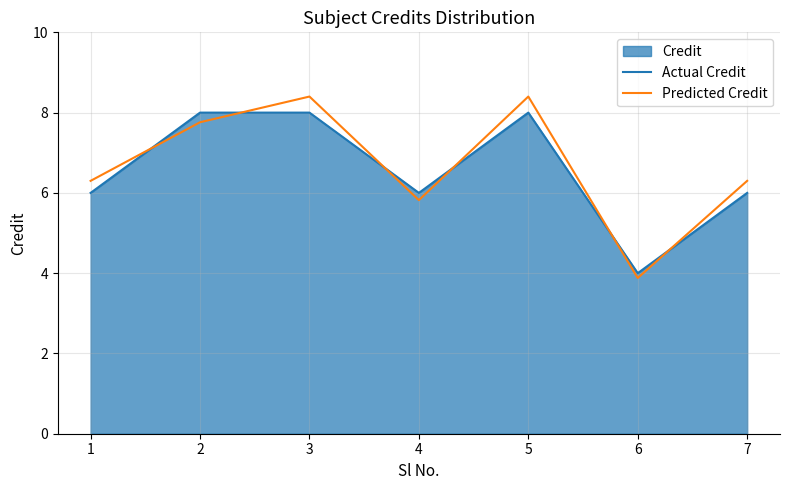

List the labels in order of Predicted Credit value, largest first.

3, 5, 2, 1, 7, 4, 6